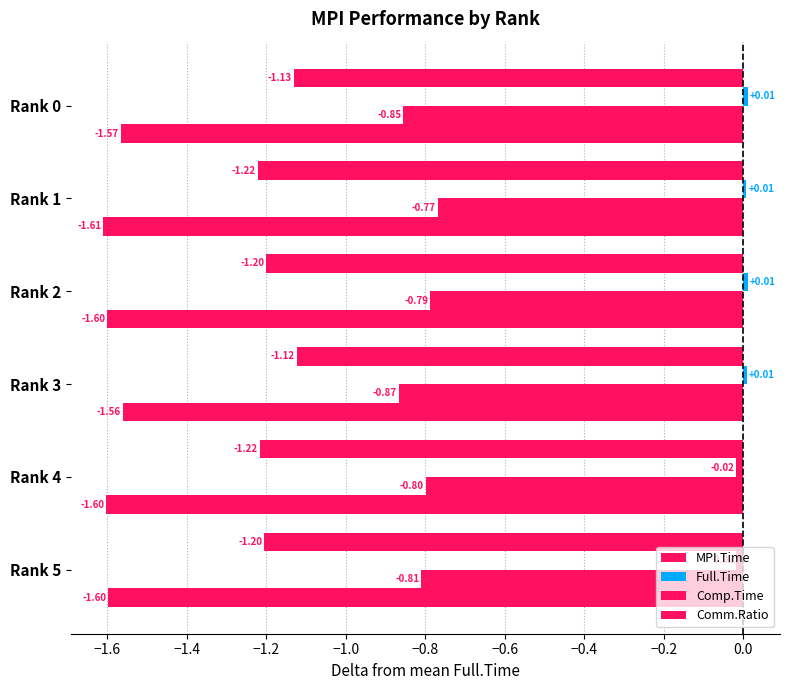

What is the value of the Comm.Ratio bar at the 2nd from the left?

-1.6